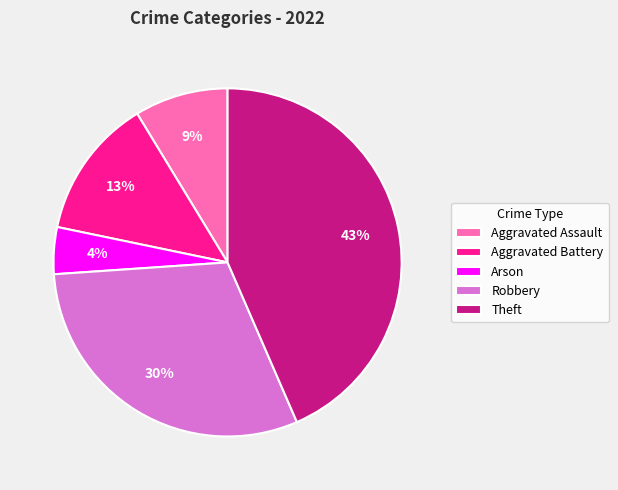

Which category has the smallest portion of the pie?

Arson